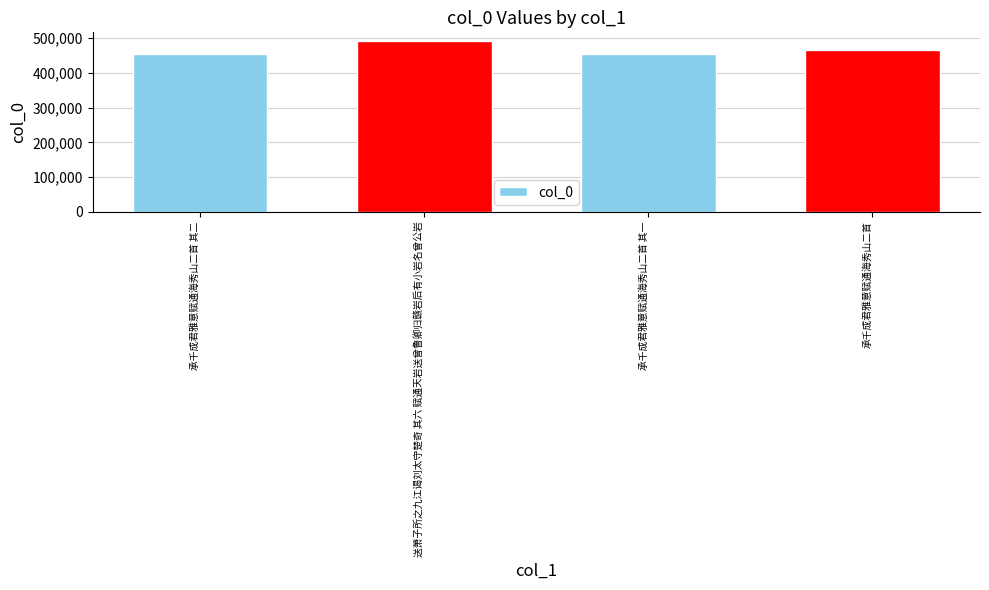

What is the label of the 2nd bar from the right?

承千成君雅意赋通海秀山二首 其一